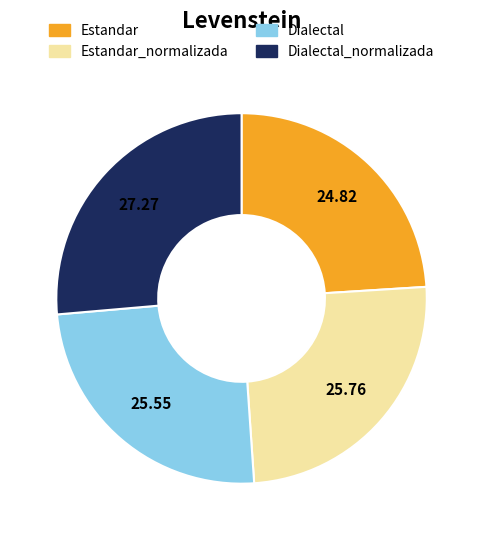

Do Estandar and Dialectal together represent more than half of the pie?

No